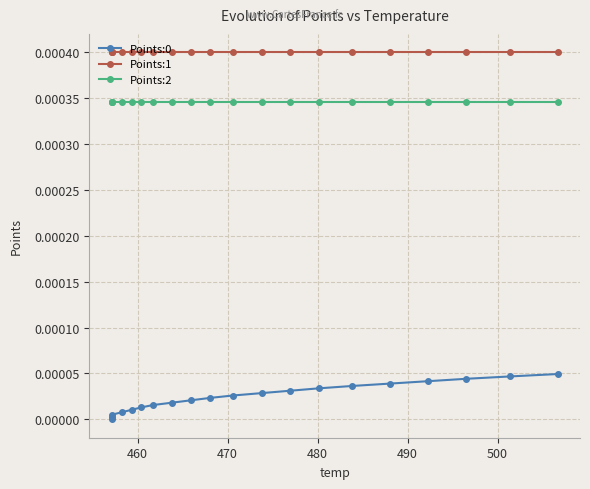

True or false: Points:1 and Points:0 cross at least once.

False